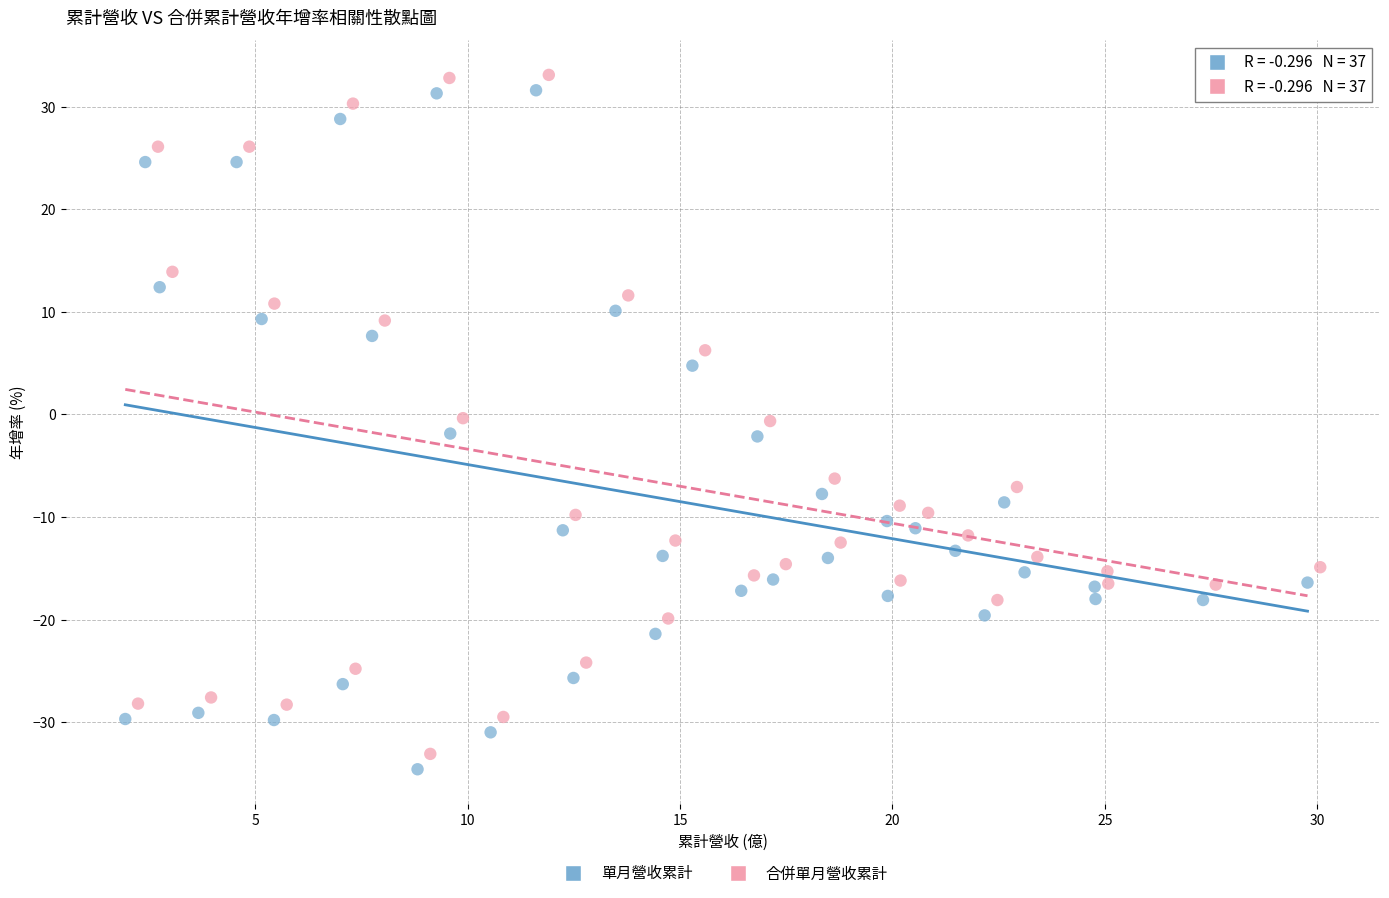

What are all the series names shown in the legend?

單月營收累計, 合併單月營收累計